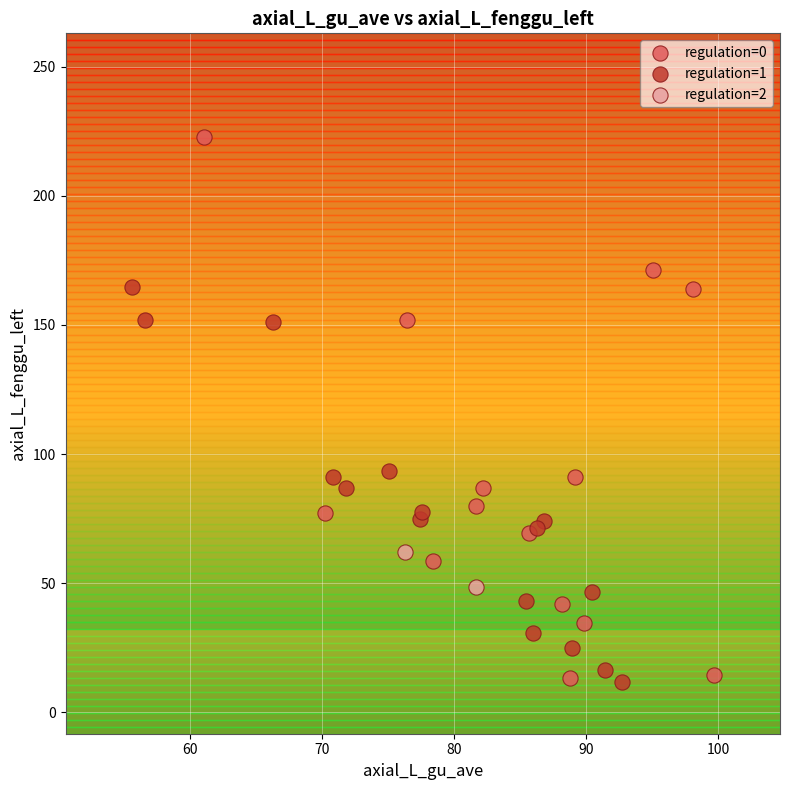

Which series has the largest Y range (max minus min)?

regulation=0